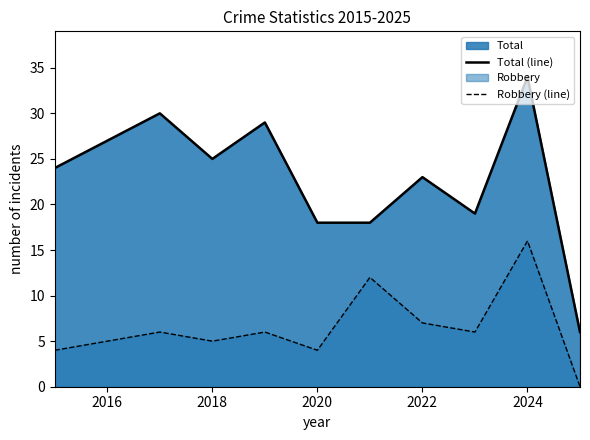

True or false: Robbery (line) and Total (line) cross at least once.

False